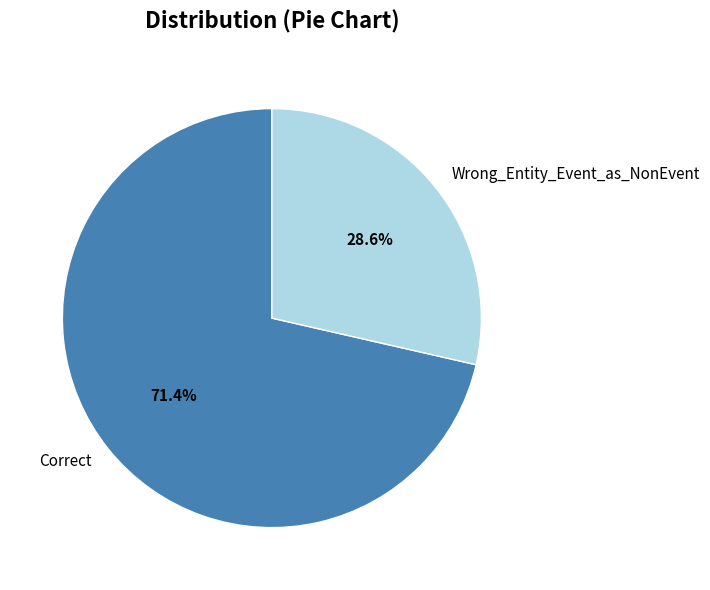

Rank the categories by value from highest to lowest.

Correct, Wrong_Entity_Event_as_NonEvent